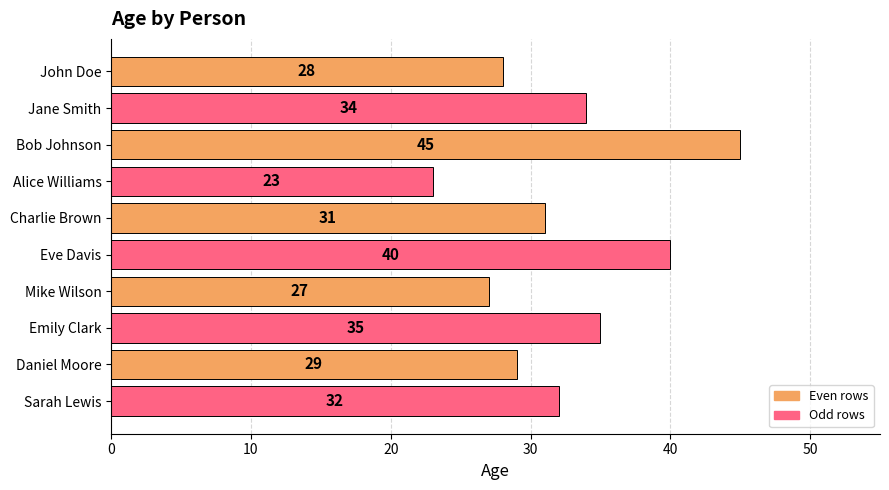

Which has a higher value, Jane Smith or Charlie Brown?

Jane Smith